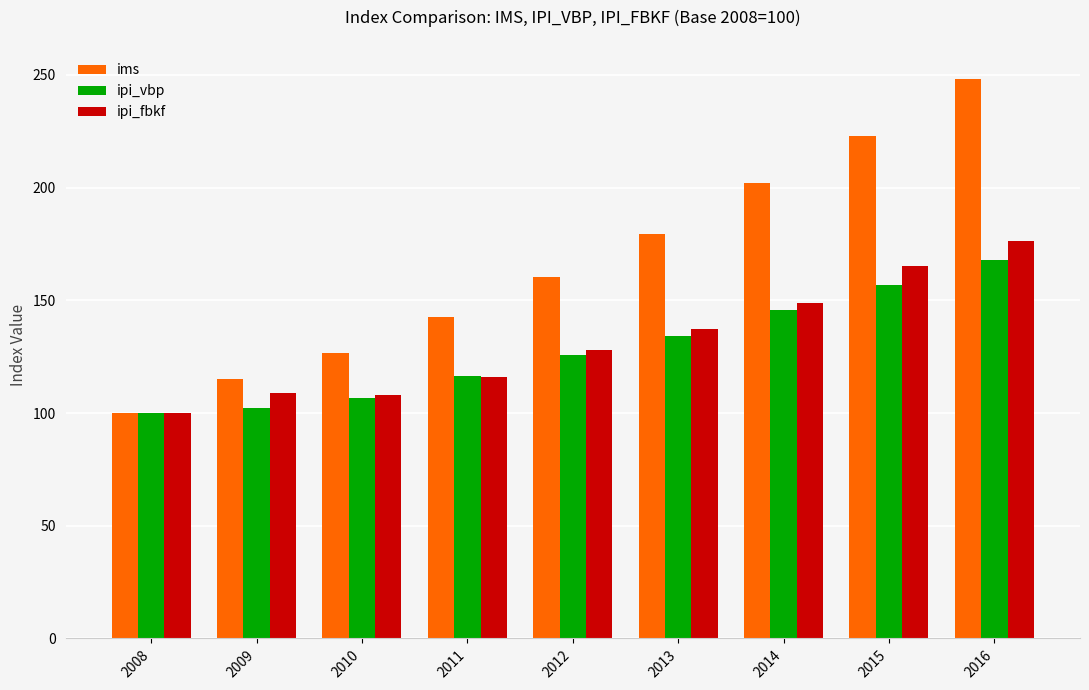

List the series in order of their peak value, lowest first.

ipi_vbp, ipi_fbkf, ims